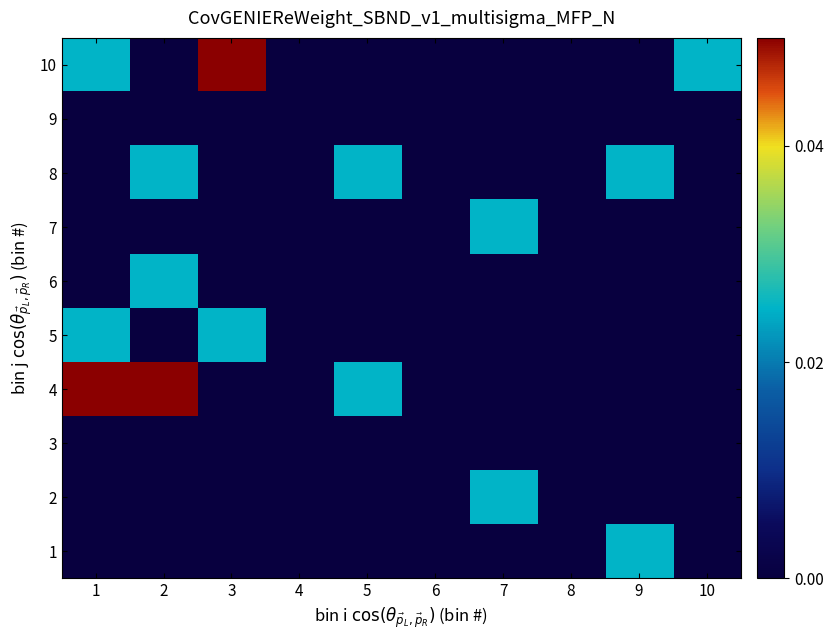

Which has a higher value, 2 or 10?

2